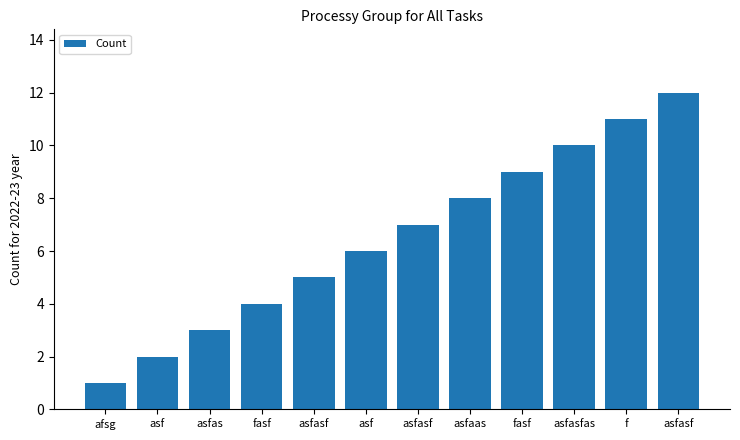

List the labels in order of value, largest first.

asfasf, f, asfasfas, fasf, asfaas, asfasf, asf, asfasf, fasf, asfas, asf, afsg